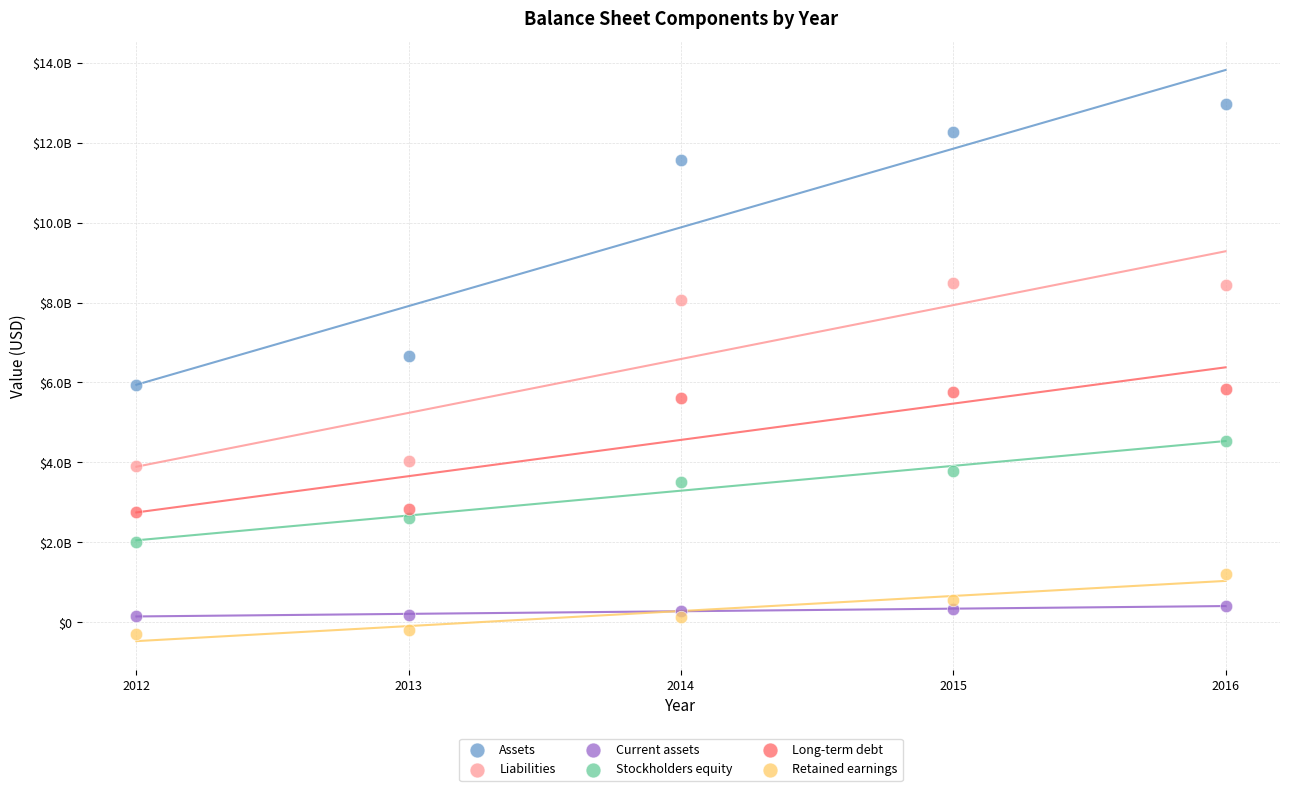

What are all the series names shown in the legend?

Assets, Liabilities, Current assets, Stockholders equity, Long-term debt, Retained earnings